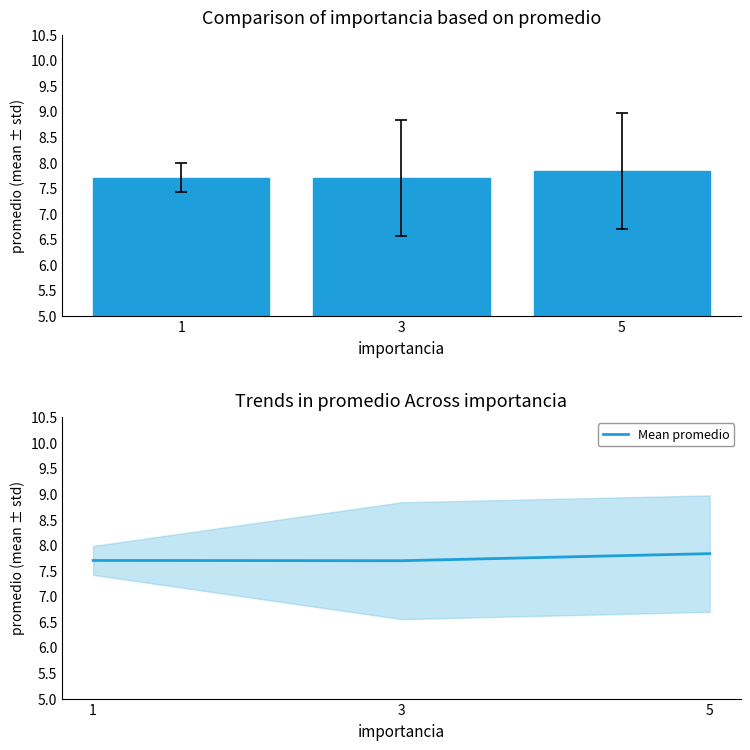

What is the maximum value shown in the chart?

7.8